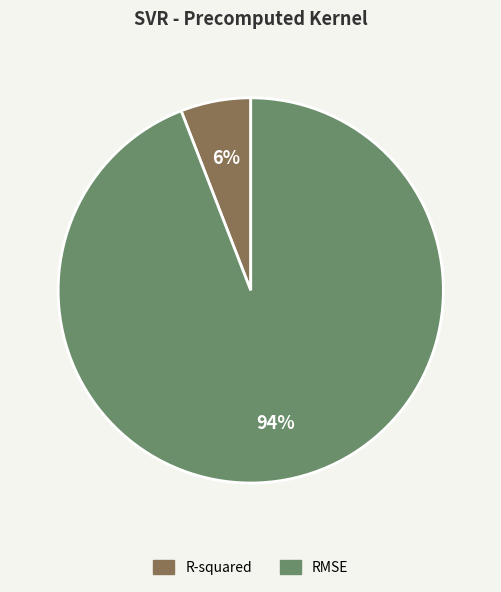

True or false: RMSE accounts for 99% of the total.

False